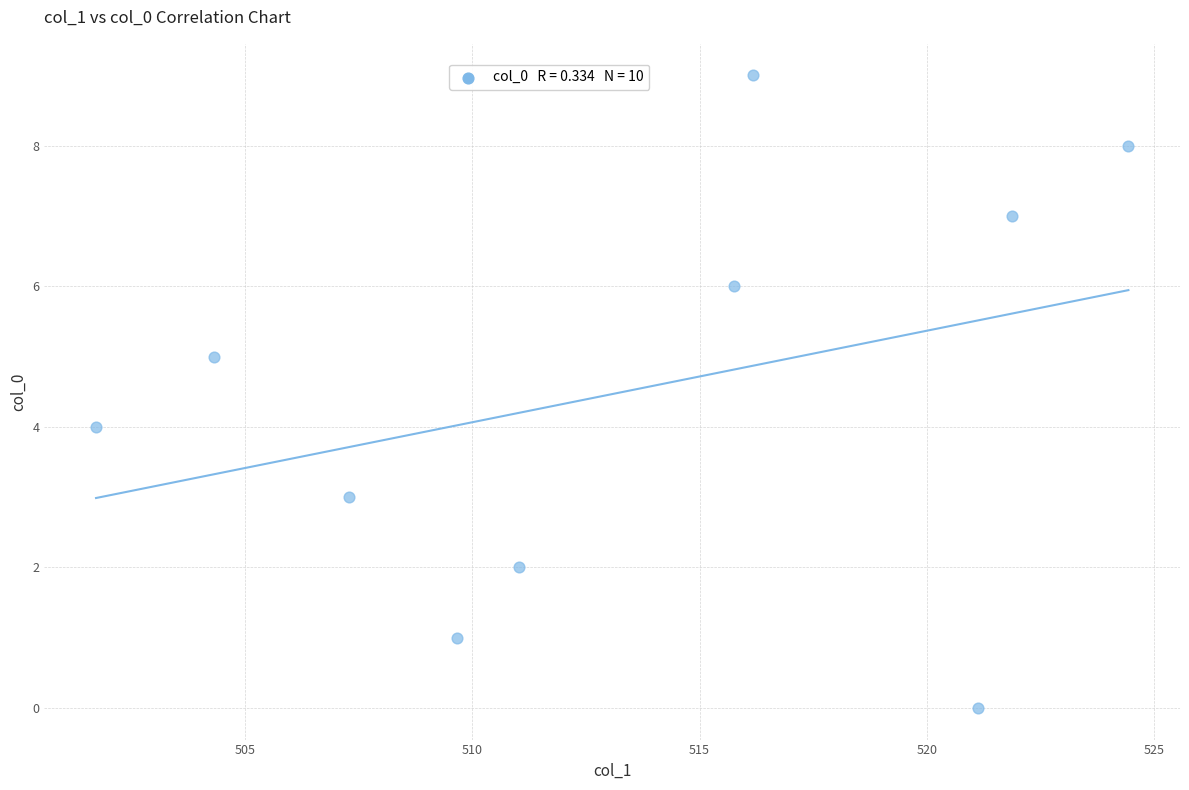

What is the range of Y values (max minus min)?

9